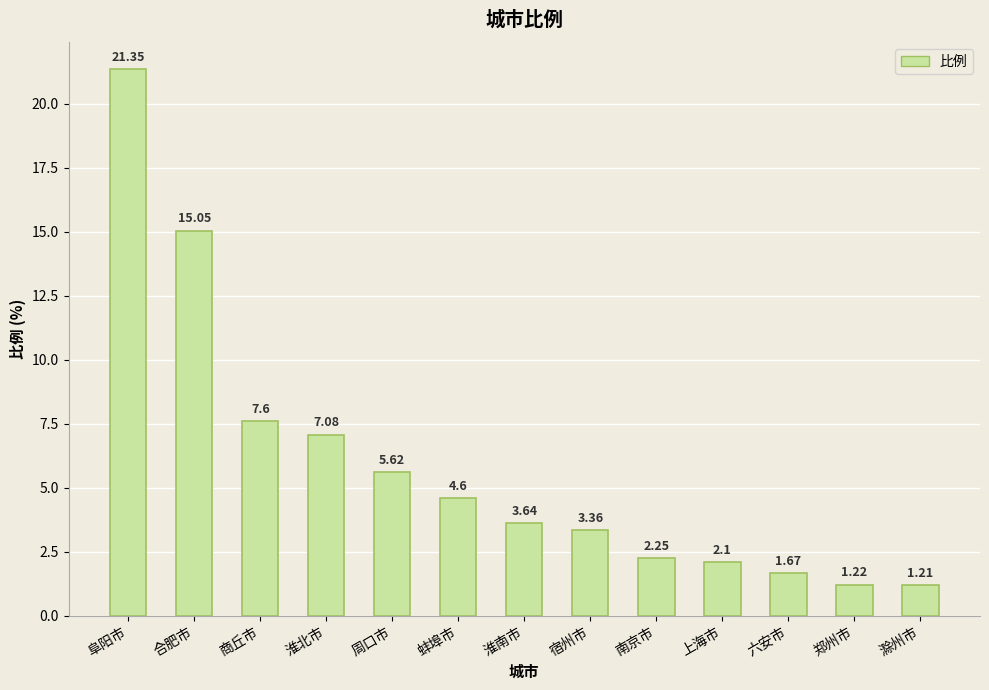

Rank the categories by value from highest to lowest.

阜阳市, 合肥市, 商丘市, 淮北市, 周口市, 蚌埠市, 淮南市, 宿州市, 南京市, 上海市, 六安市, 郑州市, 滁州市